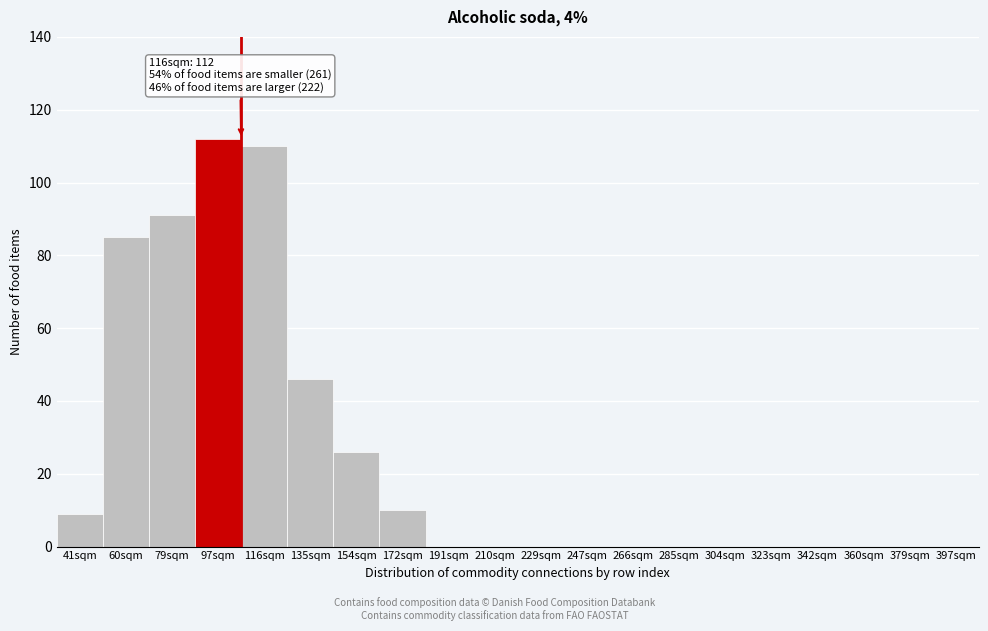

Reading left to right, extract all data points from this chart.

41sqm=9	60sqm=85	79sqm=91	97sqm=112	116sqm=110	135sqm=46	154sqm=26	172sqm=10	191sqm=0	210sqm=0	229sqm=0	247sqm=0	266sqm=0	285sqm=0	304sqm=0	323sqm=0	342sqm=0	360sqm=0	379sqm=0	397sqm=0